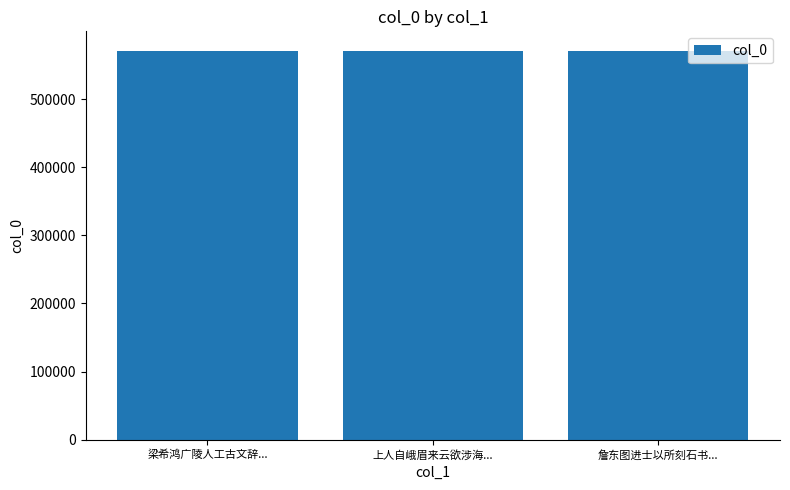

What value does the data have at 梁希鸿广陵人工古文辞...?

570786